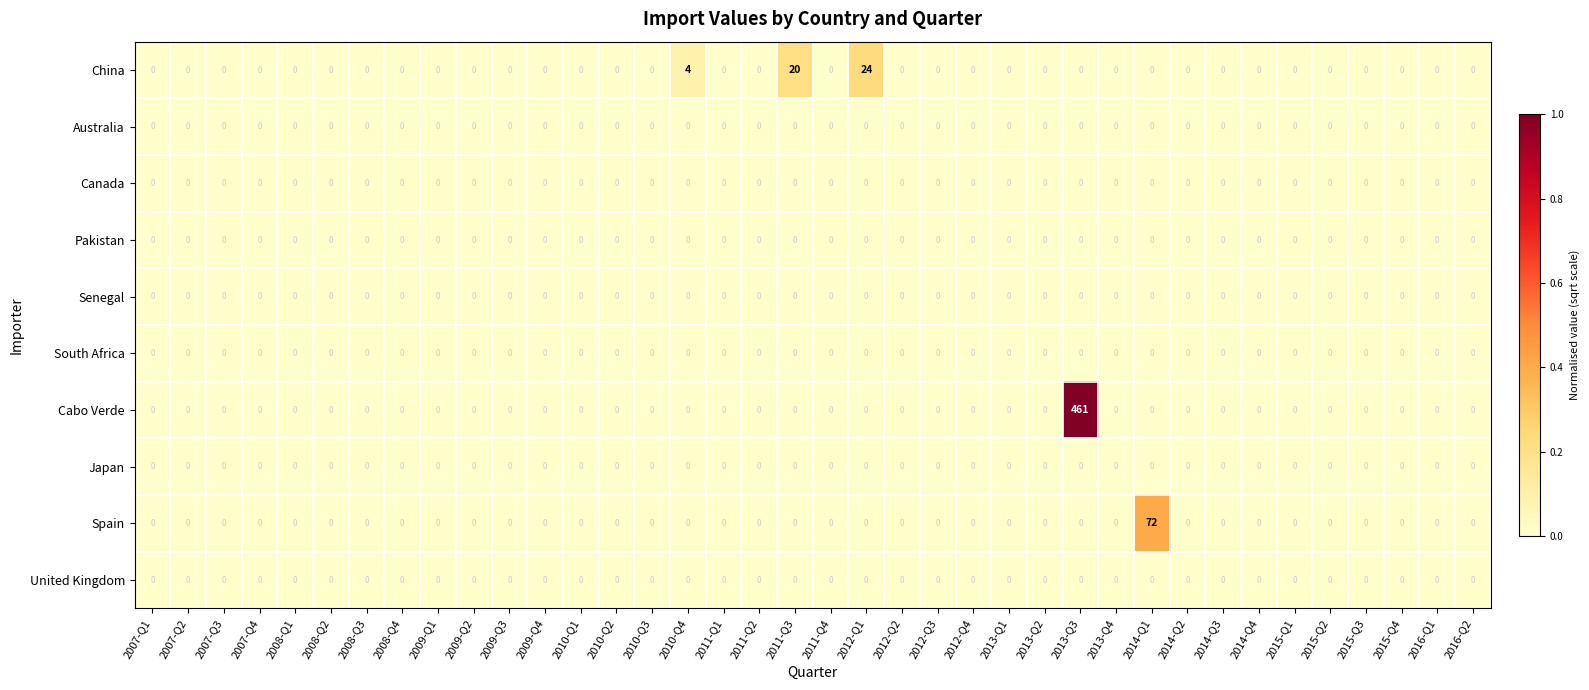

The value of South Africa at 2009-Q4 is 0. True or false?

True